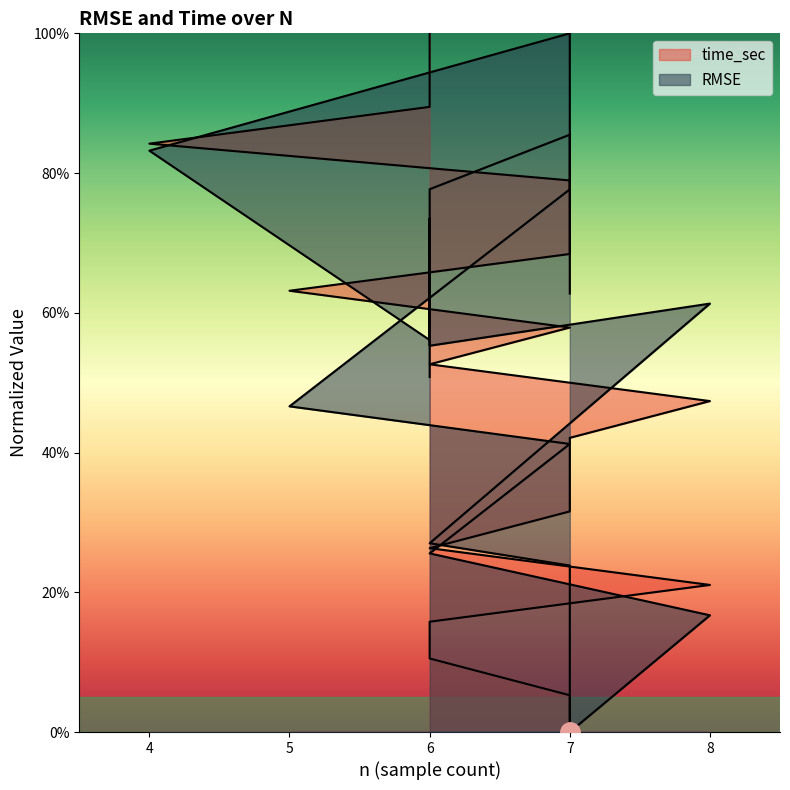

Is it true that RMSE equals 0.4 at 7?

True